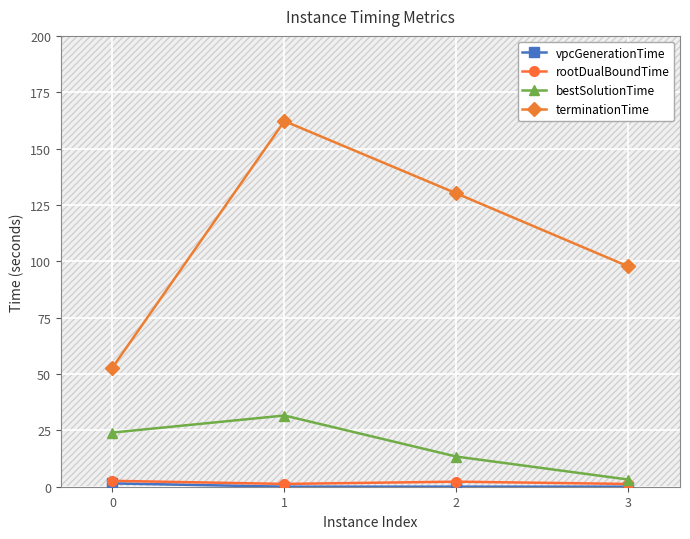

What is the sum of all vpcGenerationTime values?

1.5